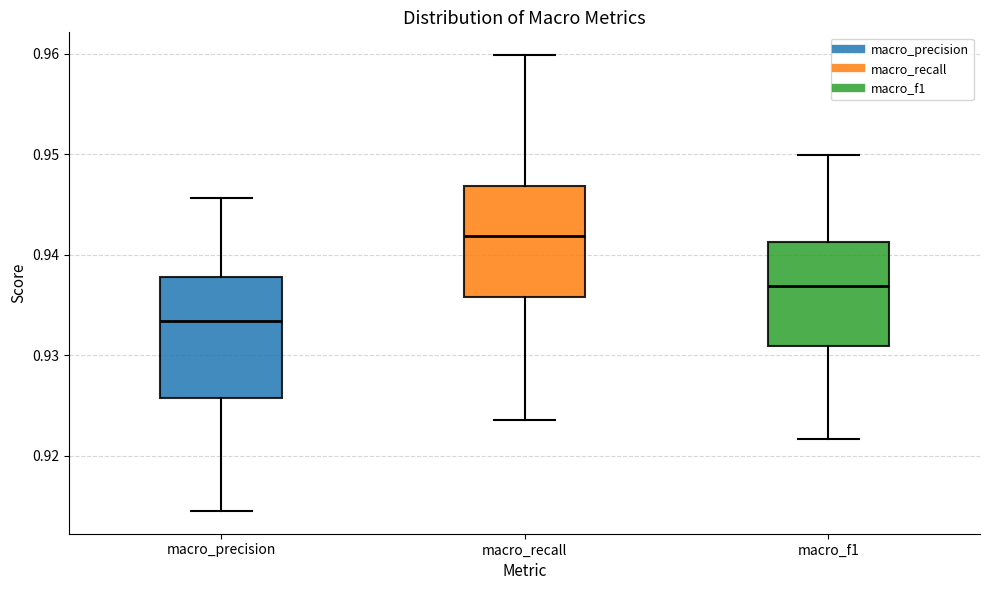

Reading left to right, transcribe this box plot: for each box, give where its median line is, the range the box spans, and where its two whiskers end, as read against the y-axis. The values are not printed on the chart, so give them approximately, as read against the axis.

macro_precision: median 0.933, box 0.926 to 0.938, whiskers 0.915 to 0.946
macro_recall: median 0.942, box 0.936 to 0.947, whiskers 0.924 to 0.960
macro_f1: median 0.937, box 0.931 to 0.941, whiskers 0.922 to 0.950